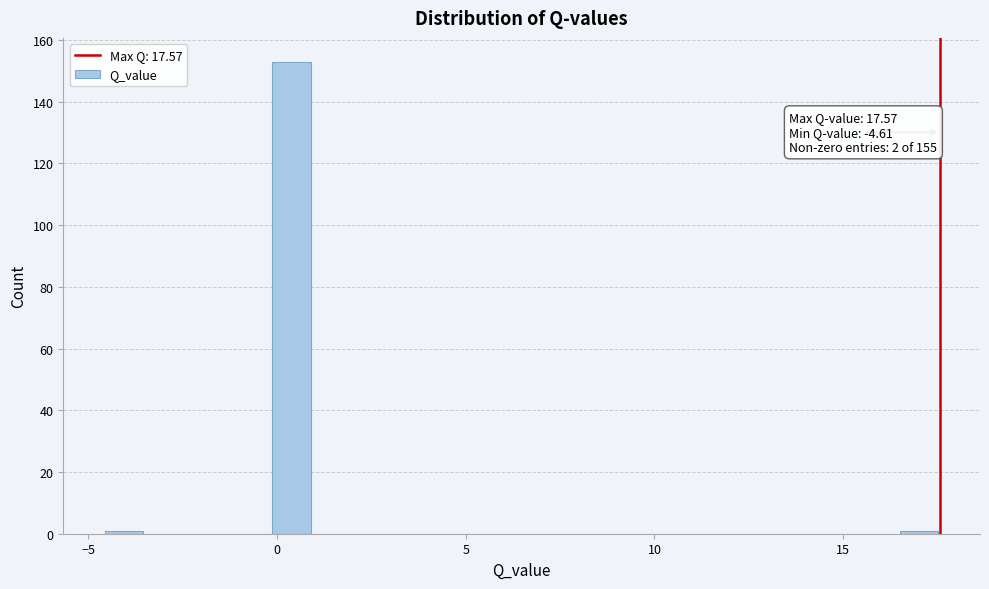

Around what value on the x-axis is the tallest bar? Give the approximate position of its centre, as read against the axis.

0.5